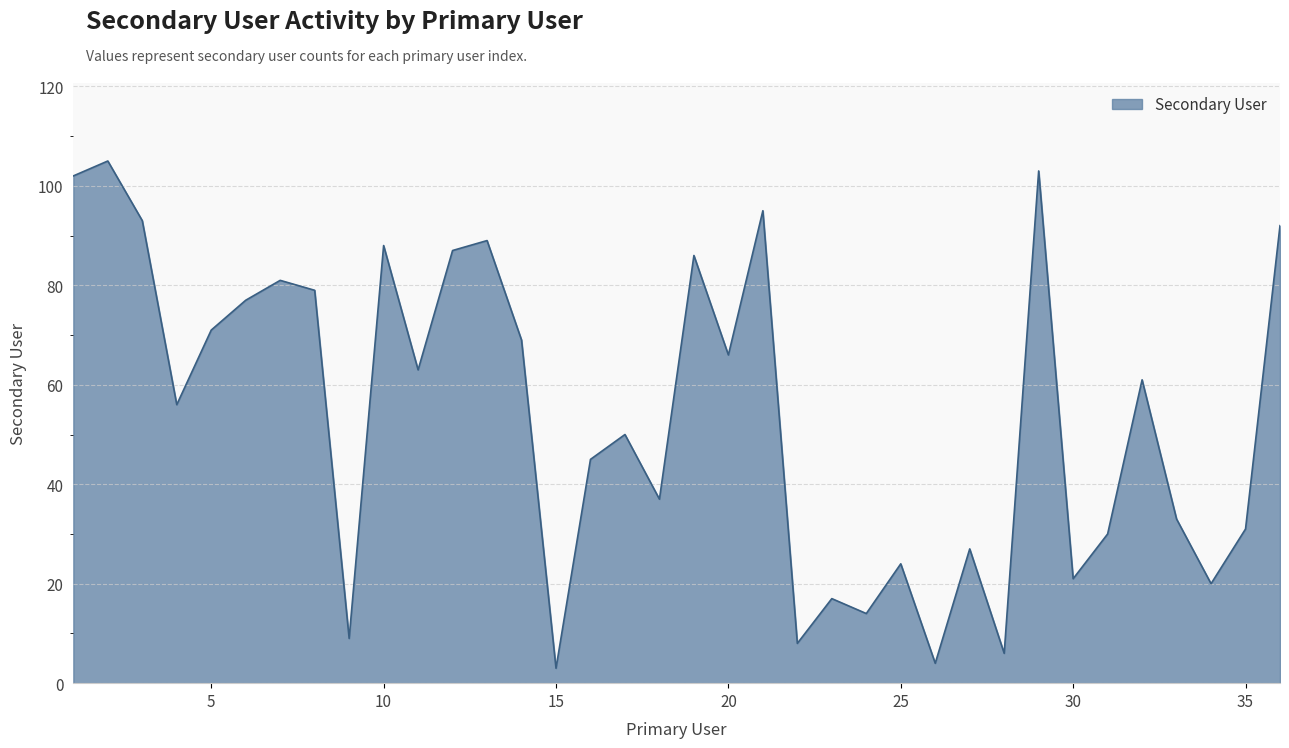

What is the smallest value displayed?

3